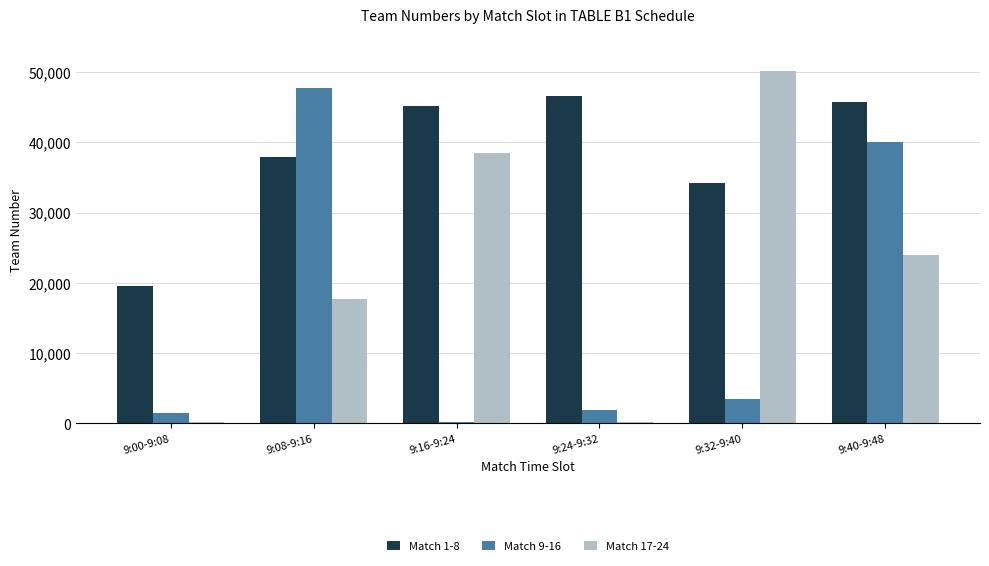

Is the value of Match 1-8 at 9:24-9:32 greater than the value of Match 17-24 at 9:32-9:40?

No